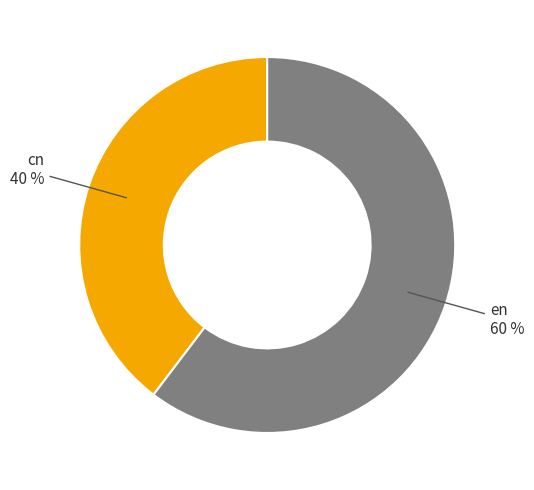

Does any single category account for the majority?

Yes